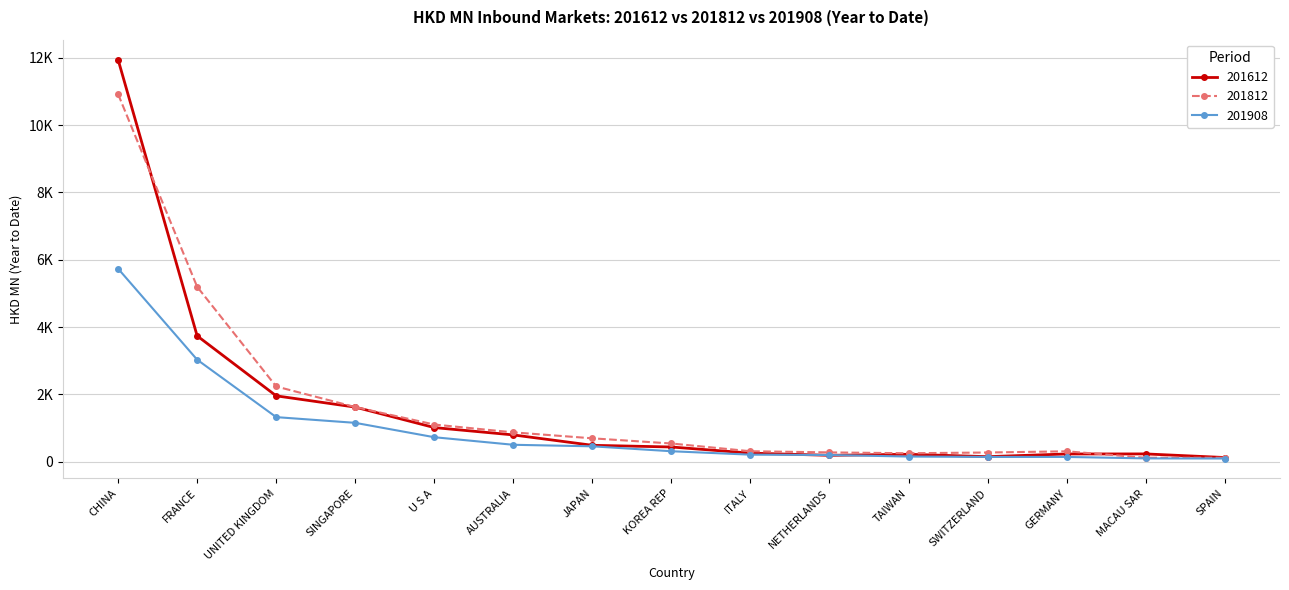

Between GERMANY and SPAIN, which series saw the biggest shift?

201812